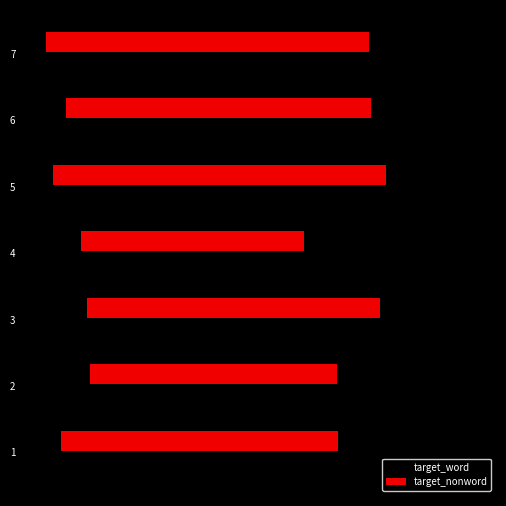

Reading left to right, transcribe all the data shown in this chart.

target_word: 6.8	5.8	7.1	6.6	4.8	7.4	6.8
target_nonword: 5.8	5.2	6.2	4.7	7.0	6.4	6.8